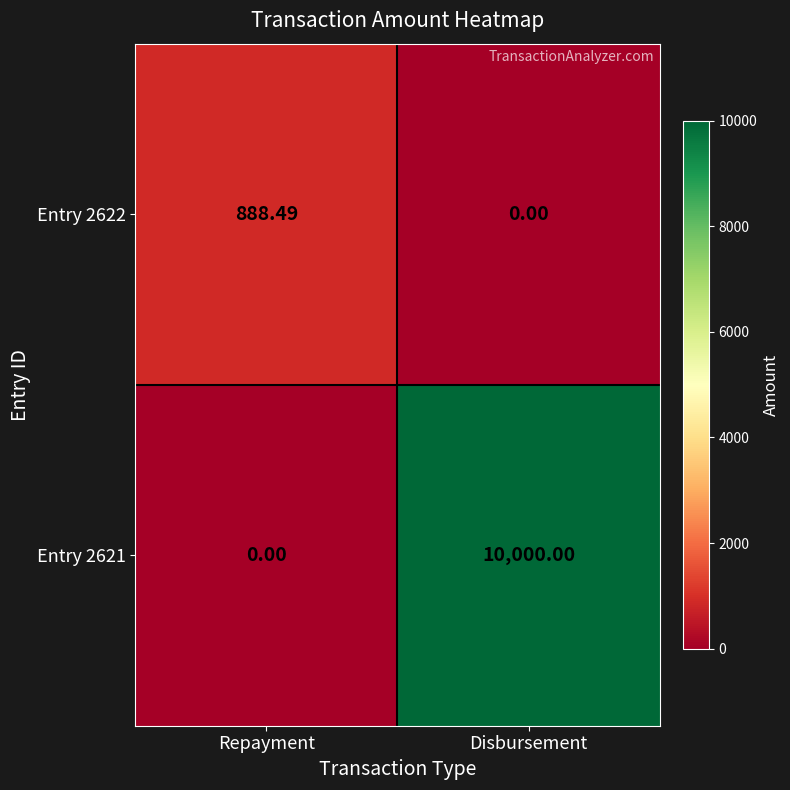

At which category is the sum across all series the highest?

Disbursement